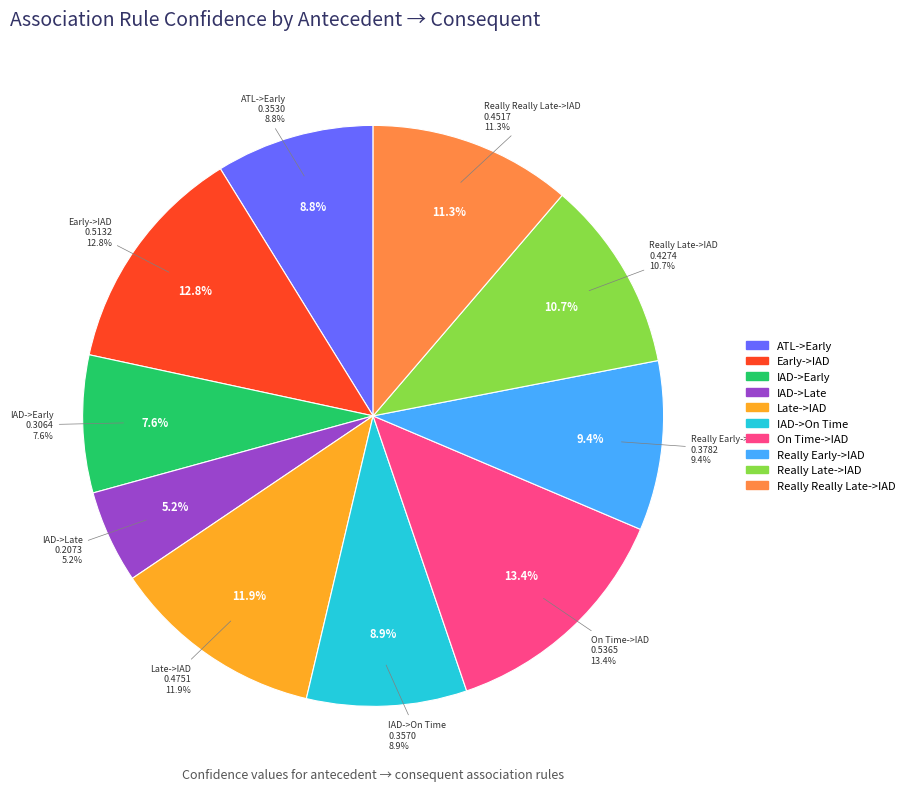

What is the largest slice in the pie chart?

On Time->IAD